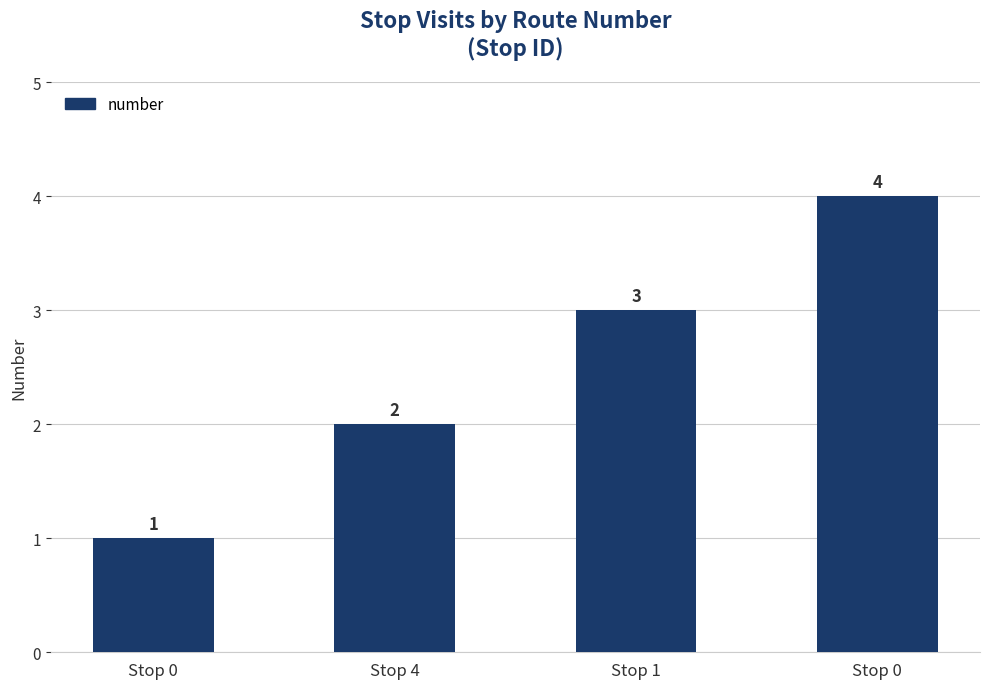

Are the bars horizontal?

No